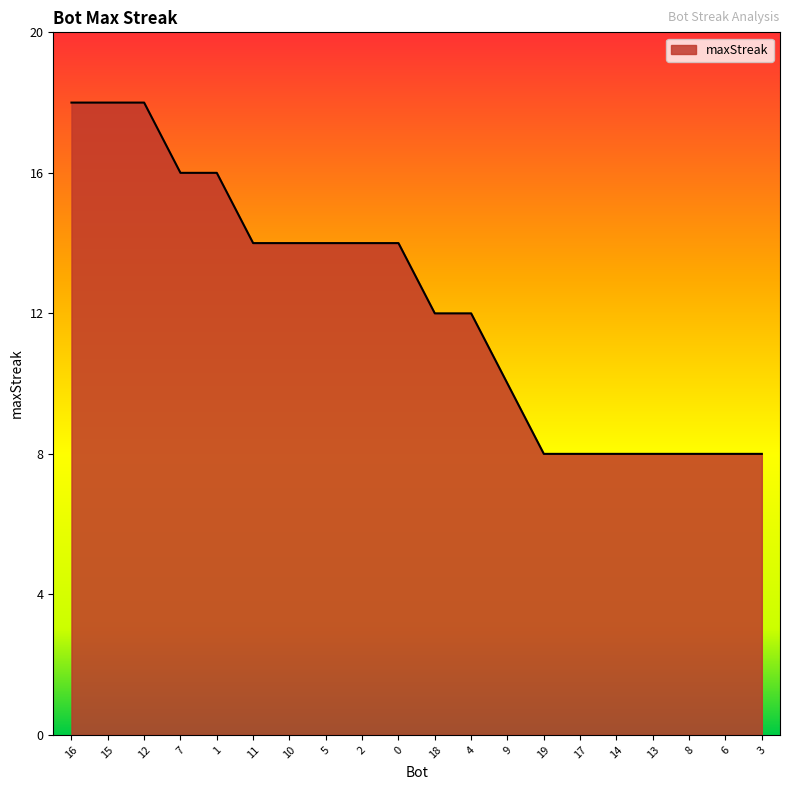

The chart shows a value of 30 at 15. True or false?

False